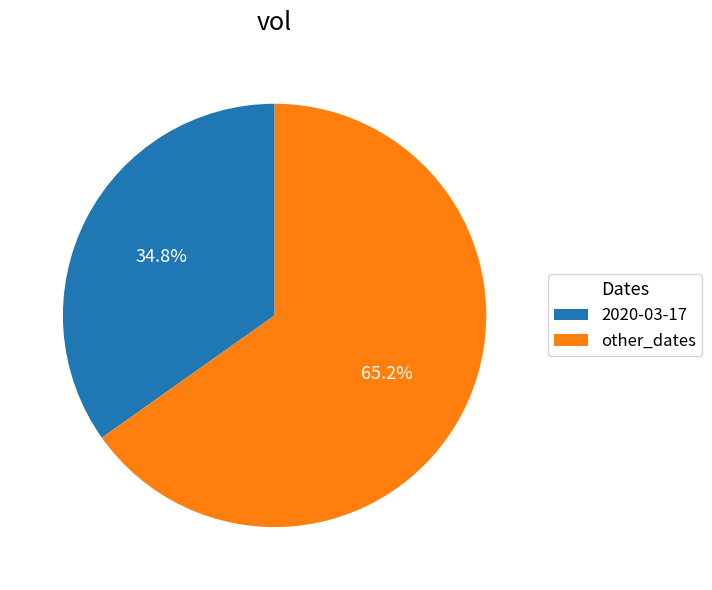

To the nearest percent, what percentage of the pie is 2020-03-17?

35%